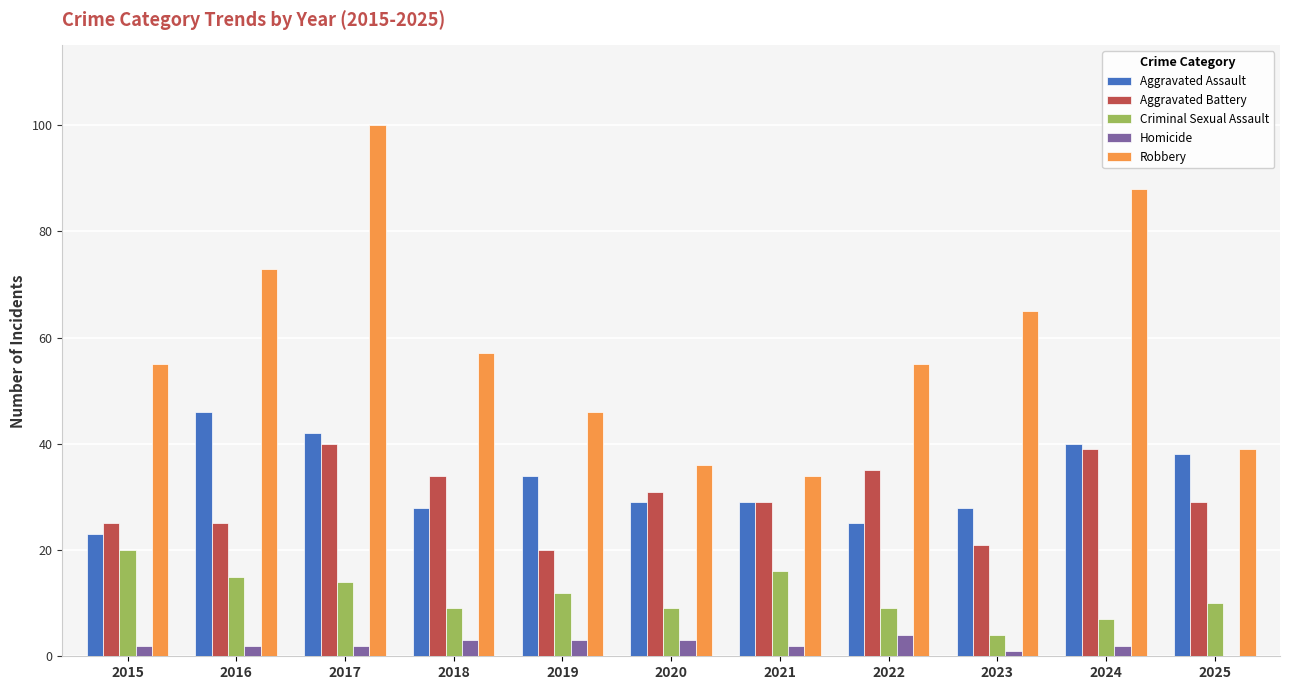

Read the Criminal Sexual Assault value at 2022.

9